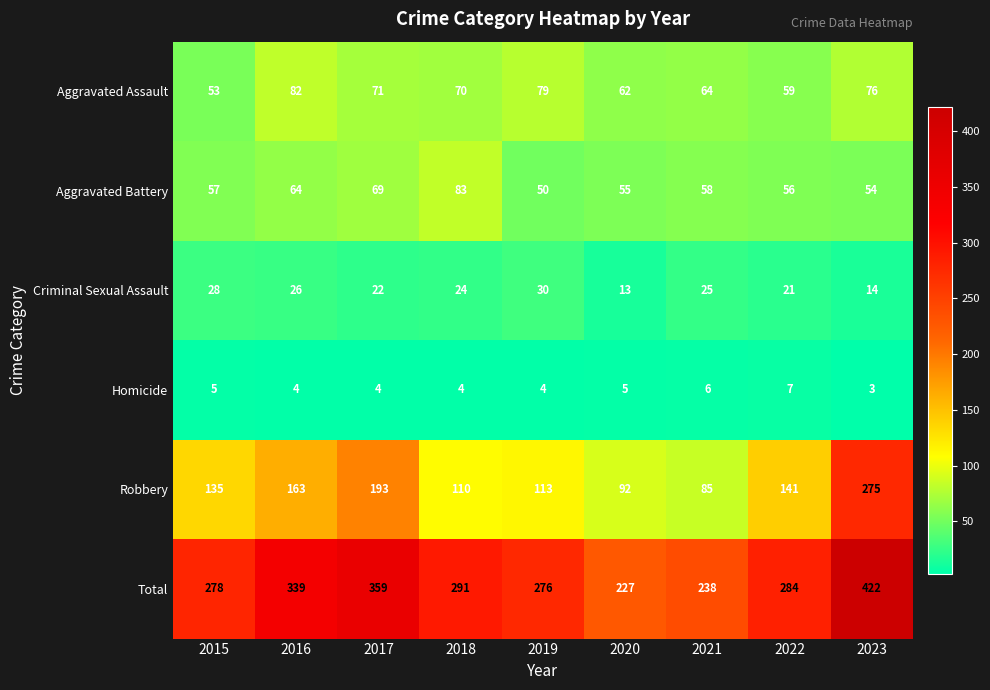

What is the highest value of the Aggravated Assault series?

82